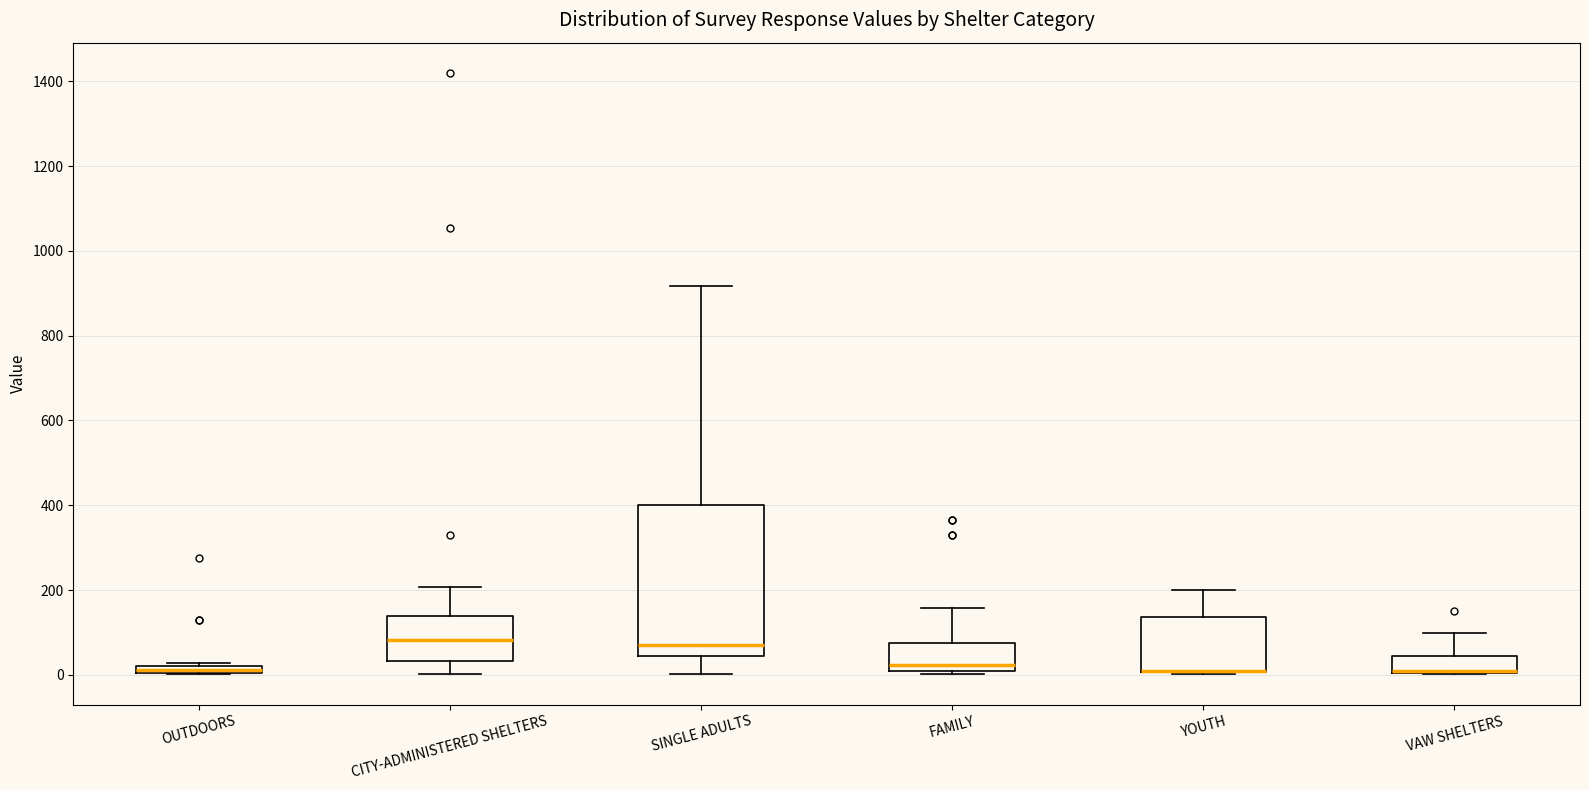

Where is the lower edge of the box for OUTDOORS on the y-axis? The values are not printed on the chart, so give them approximately, as read against the axis.

0